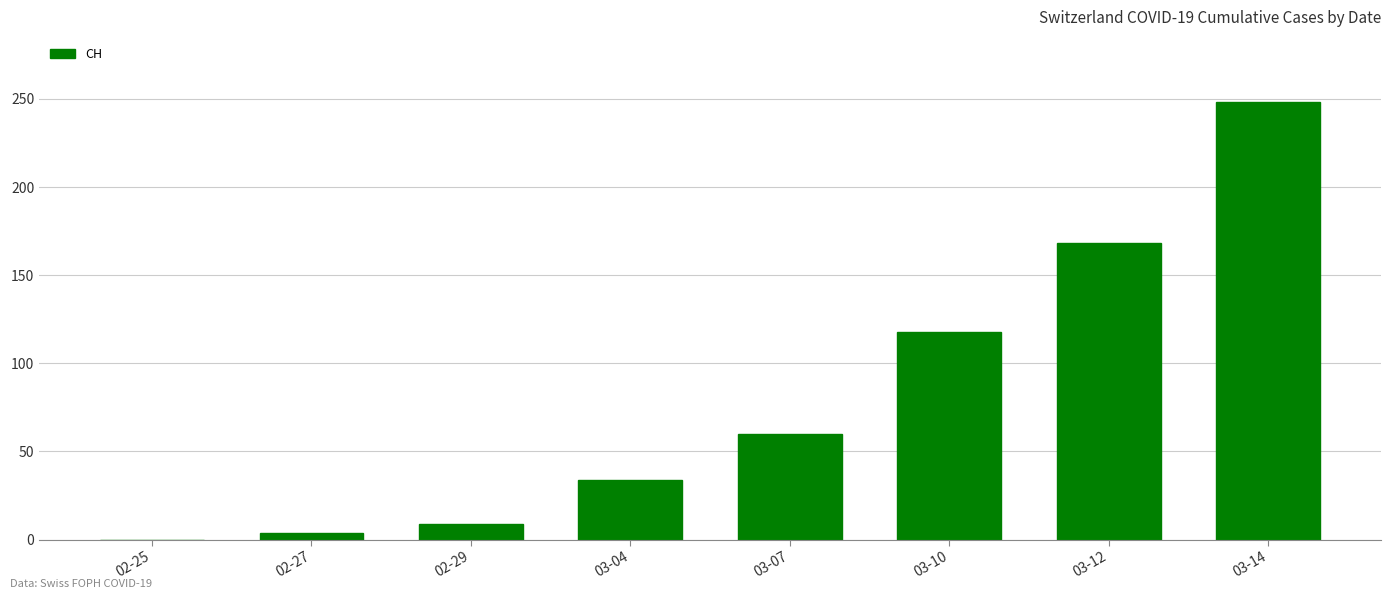

Read the value at 03-04, to the nearest 10.

30